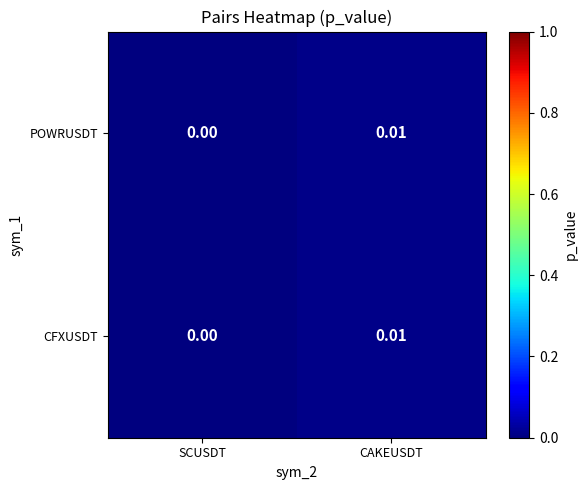

Where is CFXUSDT nearest to the value 0?

SCUSDT